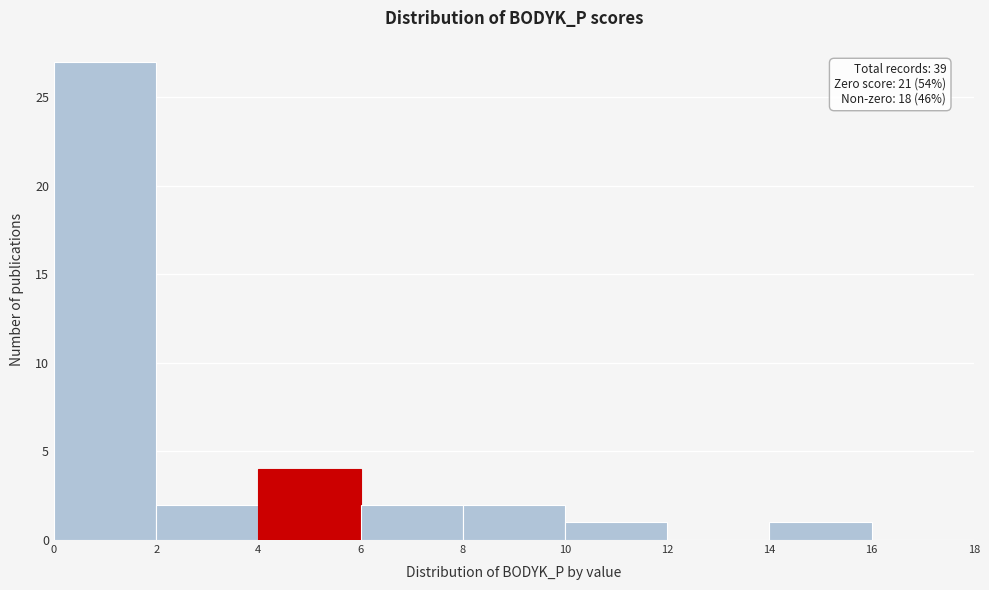

Over which range of the x-axis is the bar tallest?

0 to 2